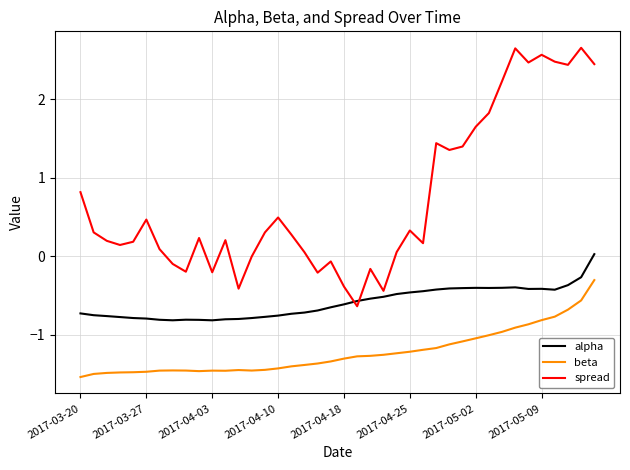

Which series has the widest spread of values?

spread